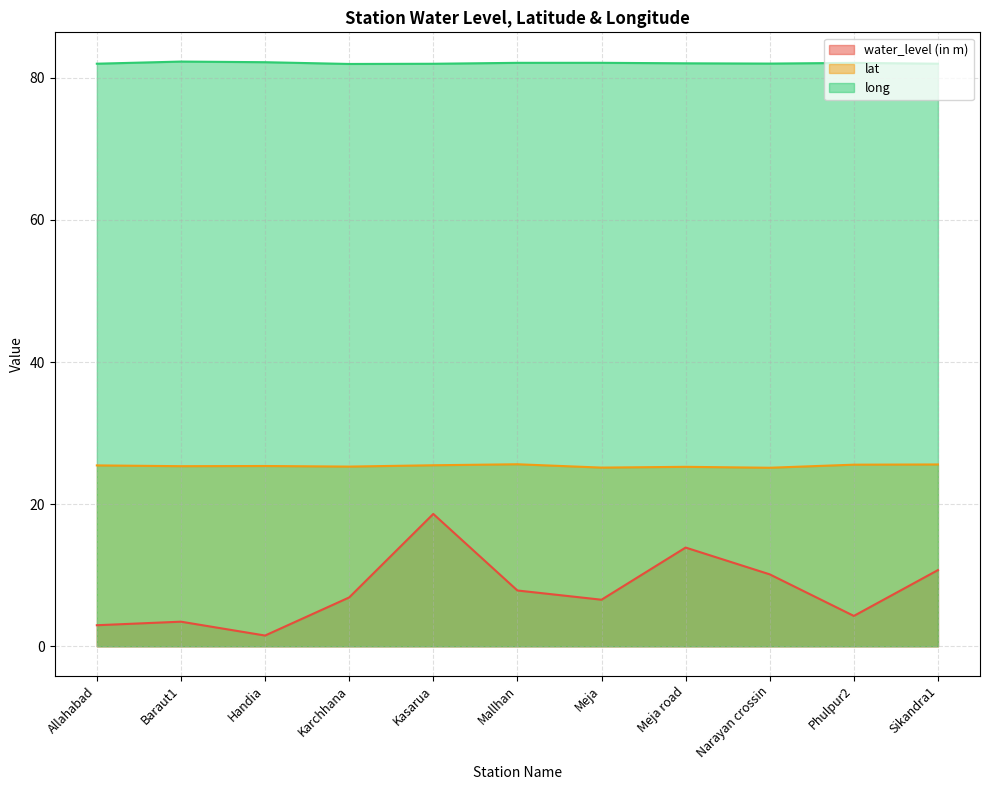

How many data points in water_level (in m) are above 6?

7